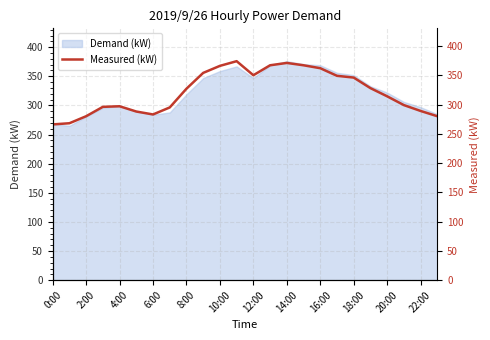

What is the minimum value for Demand (kW)?

265